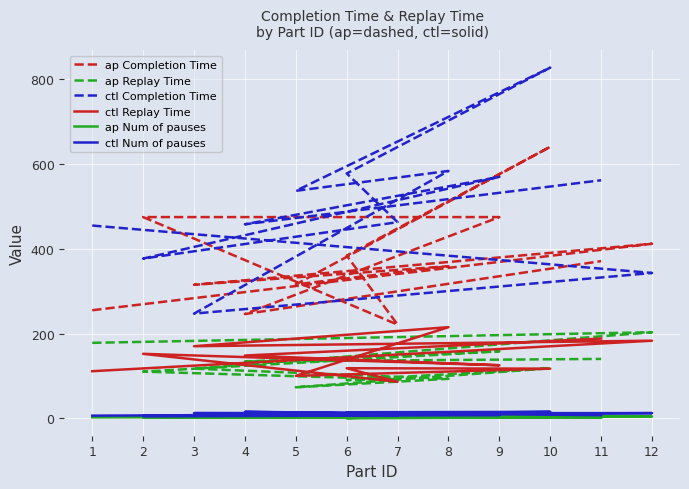

What is the difference between the ctl Replay Time values at 12 and 10?

66